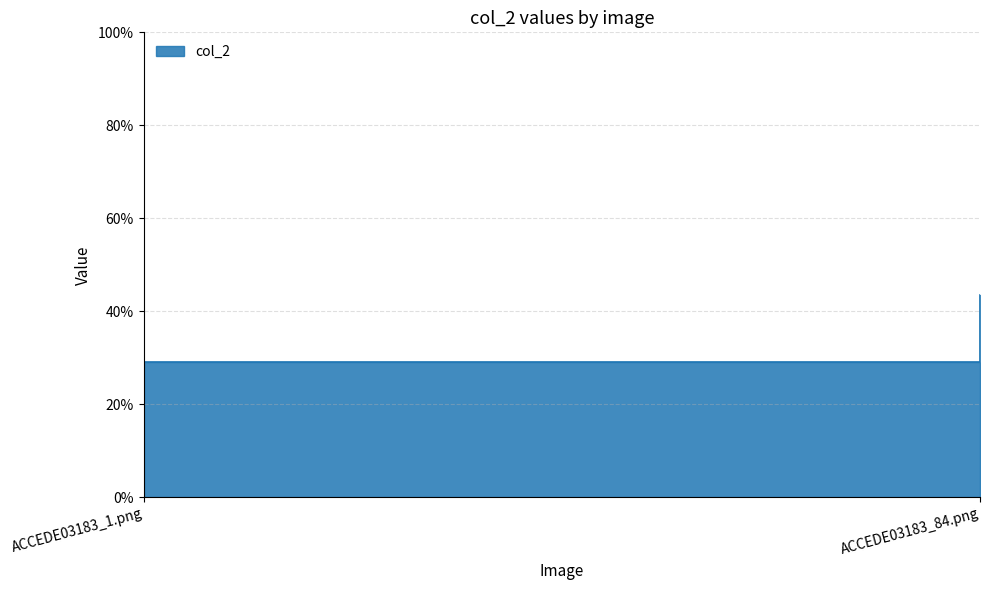

How many lines are shown in the chart?

1